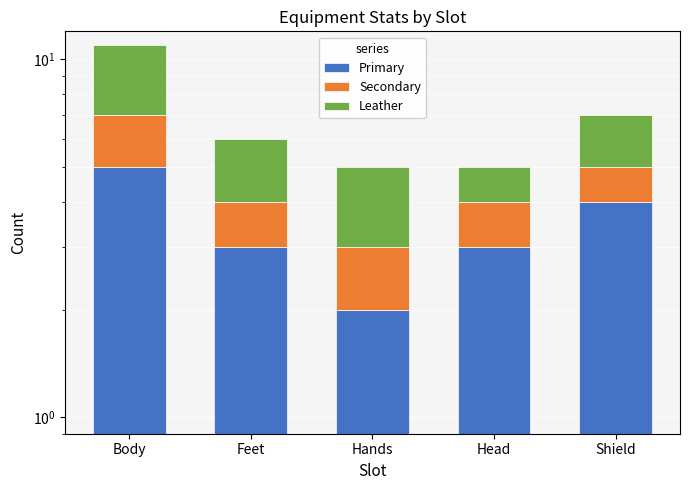

How many categories are shown in the chart?

5